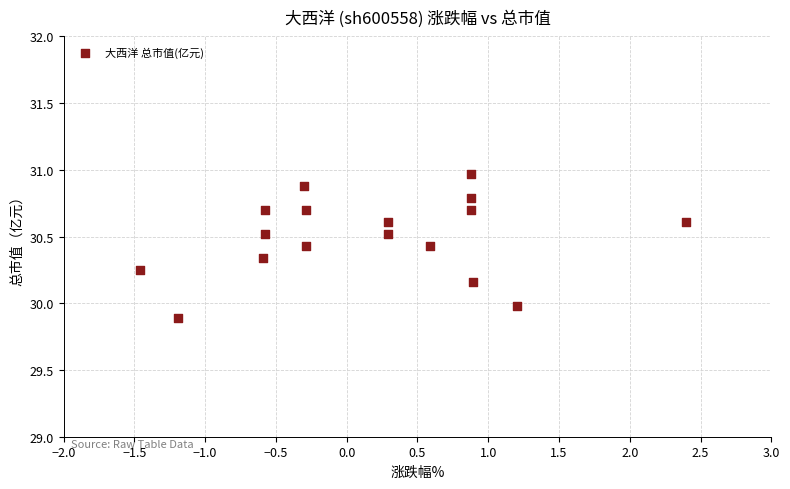

What is the range of Y values (max minus min)?

1.1